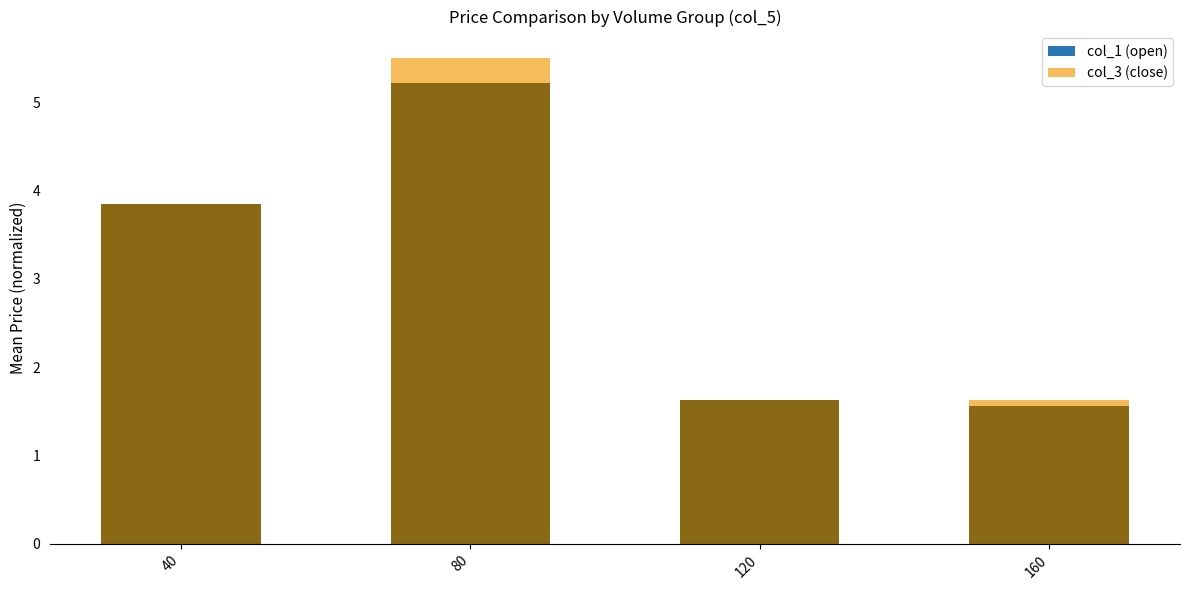

At 120, list the series in order from largest to smallest.

col_1 (open), col_3 (close)